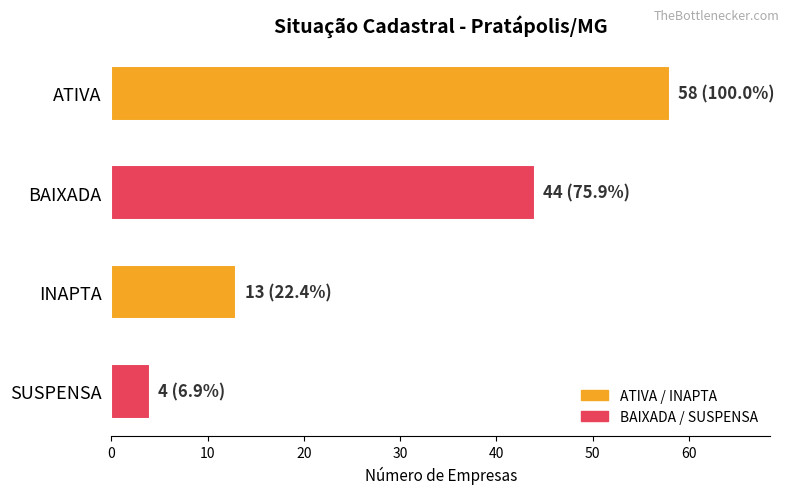

How many categories are shown in the chart?

4